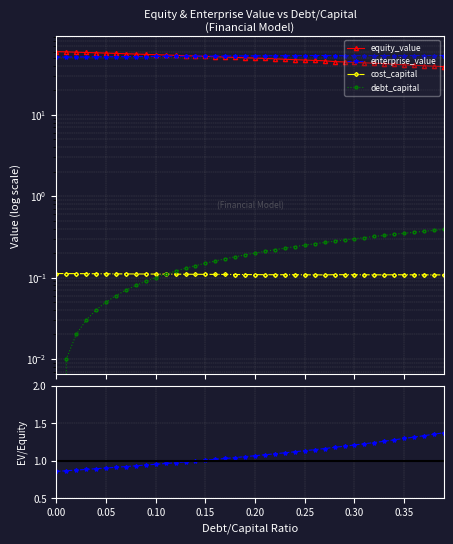

What is the maximum value shown in the chart?

59.9